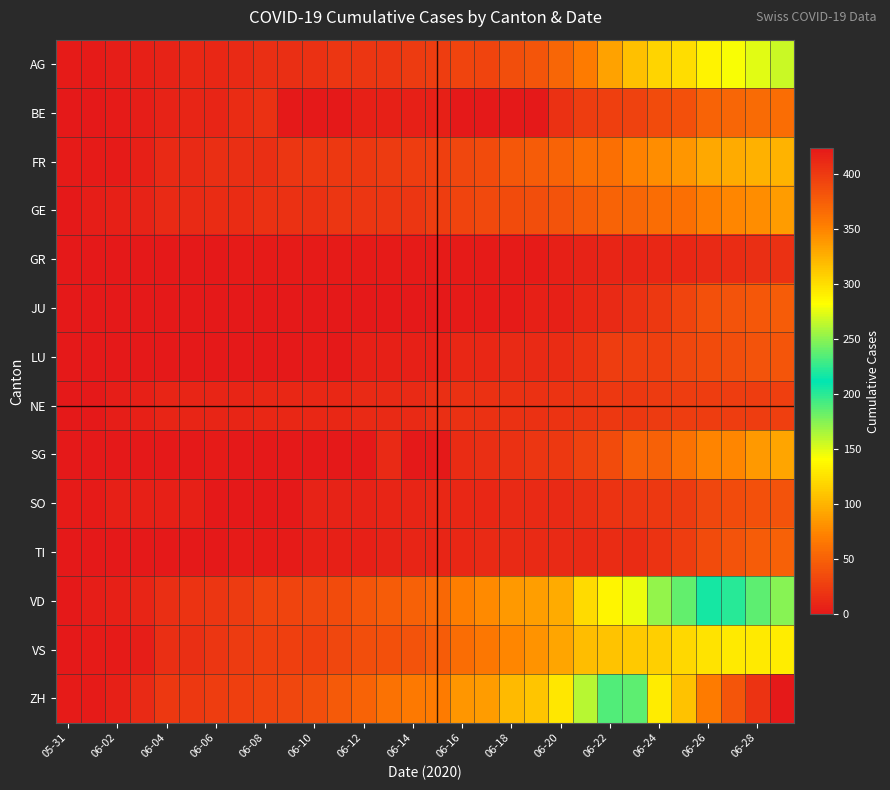

Reading left to right, transcribe all the data shown in this chart.

AG: 3	3	4	6	8	10	10	13	16	16	17	20	21	21	24	26	31	31	38	43	53	68	91	106	119	123	135	143	150	156
BE: 0	1	2	4	8	9	9	14	17	0	0	0	5	5	5	5	0	0	0	0	18	25	27	29	35	39	52	53	57	59
FR: 2	2	3	5	13	13	15	16	16	20	22	22	23	24	26	27	32	36	44	47	52	61	61	72	79	84	94	96	99	100
GE: 1	4	6	7	12	12	14	14	18	18	18	20	20	21	21	25	30	34	36	38	41	48	52	53	58	60	71	75	79	87
GR: 0	0	1	1	1	1	1	2	2	2	2	2	2	2	2	2	3	3	3	3	5	8	9	9	10	11	13	14	16	18
JU: 0	0	0	0	0	0	0	0	0	1	1	1	1	1	1	1	3	3	3	5	6	11	12	17	22	30	39	41	44	47
LU: 0	0	0	0	1	1	1	1	0	0	3	0	5	5	5	6	10	11	12	12	14	19	25	28	28	32	36	37	40	43
NE: 0	1	4	5	9	9	9	9	10	11	11	11	12	13	13	15	17	18	18	18	19	20	22	22	24	25	26	26	26	28
SG: 0	0	1	0	0	0	3	0	0	0	0	0	0	12	0	0	14	15	17	20	23	29	35	51	51	62	73	75	85	92
SO: 3	3	5	6	6	6	0	0	0	0	8	8	8	9	9	11	11	11	12	13	13	16	19	21	23	24	32	35	39	41
TI: 0	0	0	1	1	1	1	2	2	3	6	6	6	8	9	9	11	12	12	12	12	13	14	14	19	26	36	40	48	50
VD: 0	4	6	9	16	19	20	24	31	31	32	35	43	48	50	56	71	77	86	89	95	121	137	146	171	184	207	223	238	250
VS: 1	2	2	4	15	16	20	24	28	28	28	32	37	39	40	48	58	65	75	82	92	105	109	112	115	120	127	130	130	132
ZH: 2	2	5	13	23	23	26	28	30	33	38	45	52	62	67	68	83	87	103	110	129	161	189	237	293	316	356	382	405	424